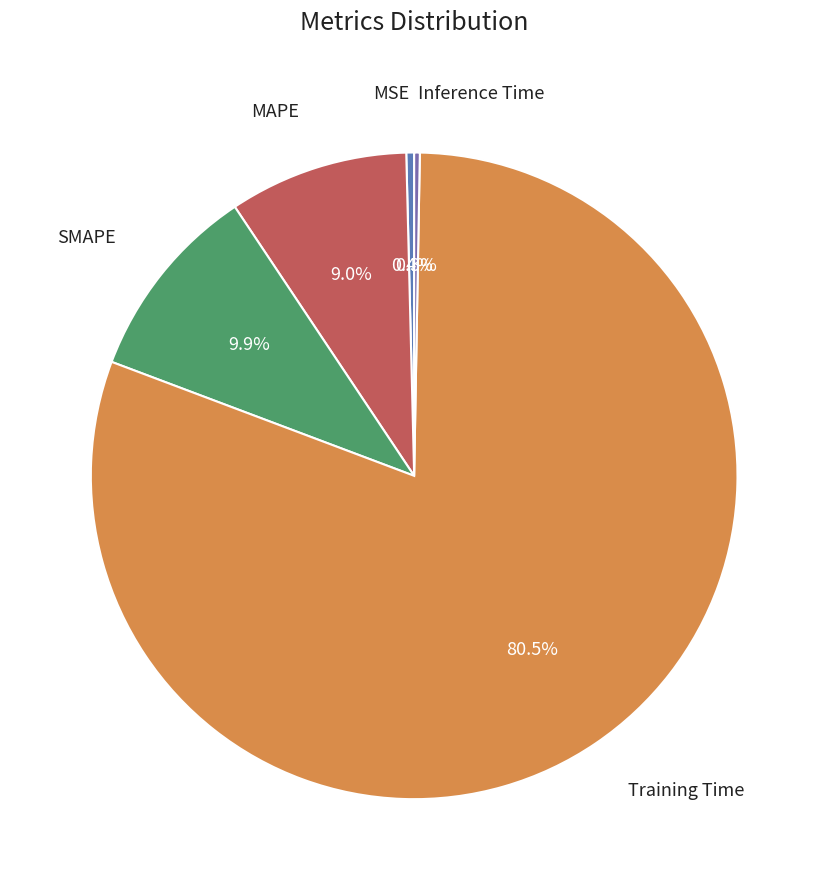

How many segments does this pie chart have?

5